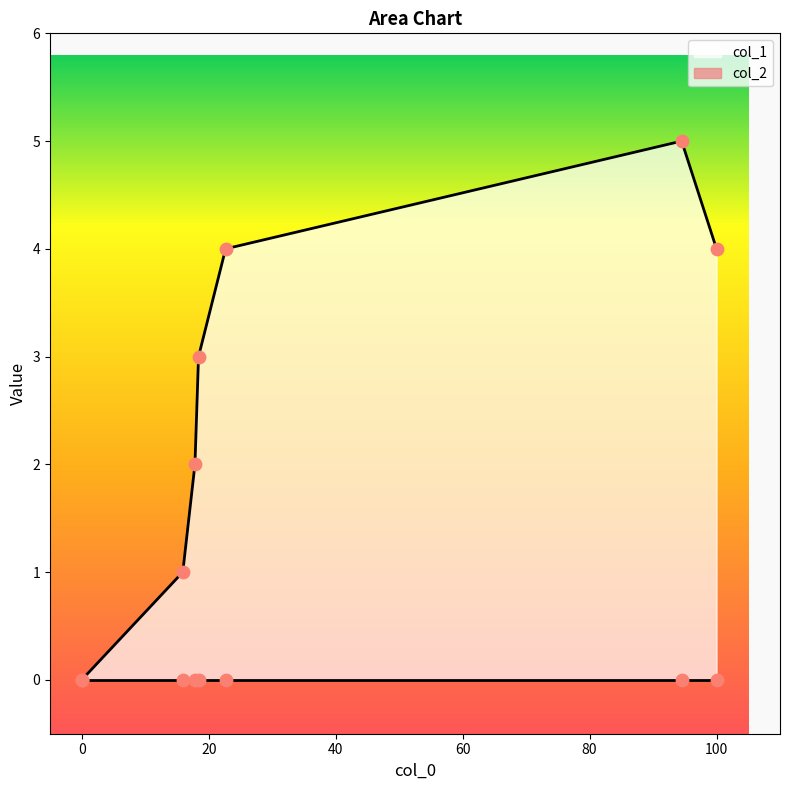

The col_1 series shows -3 at 0. True or false?

False